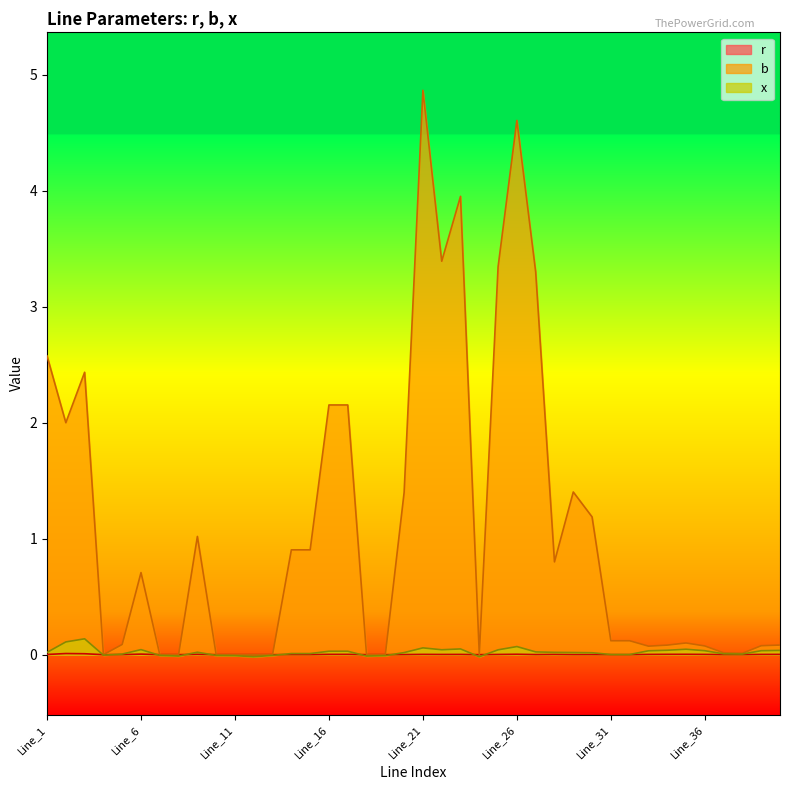

The b series shows 1.4 at Line_20. True or false?

True